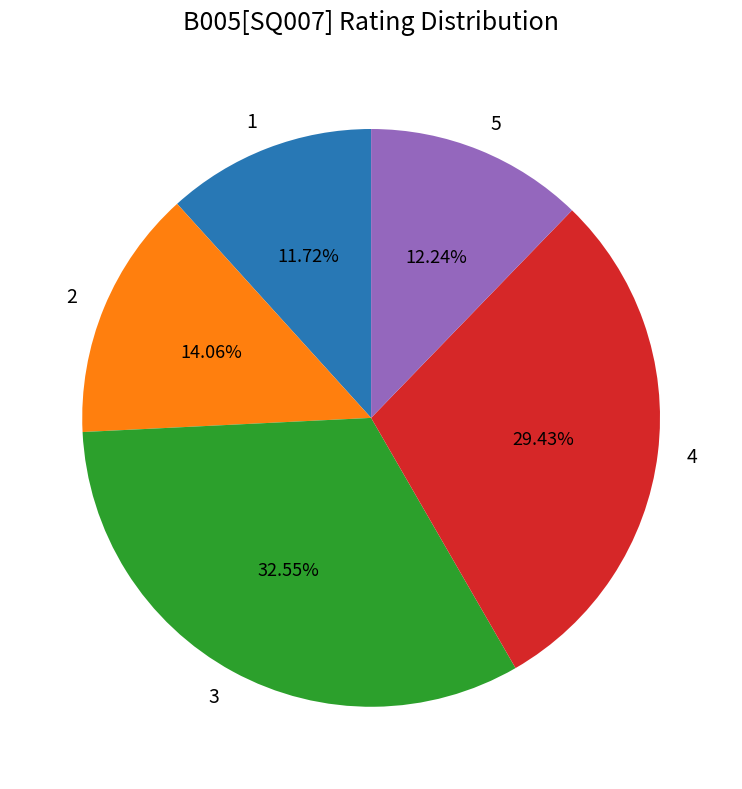

Is it true that 5 is 26% of the pie?

False